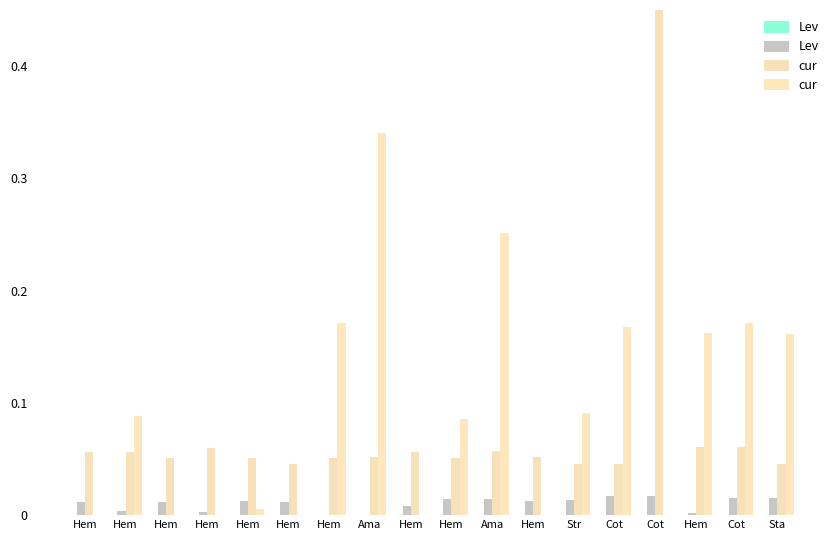

How many groups of bars are there?

18